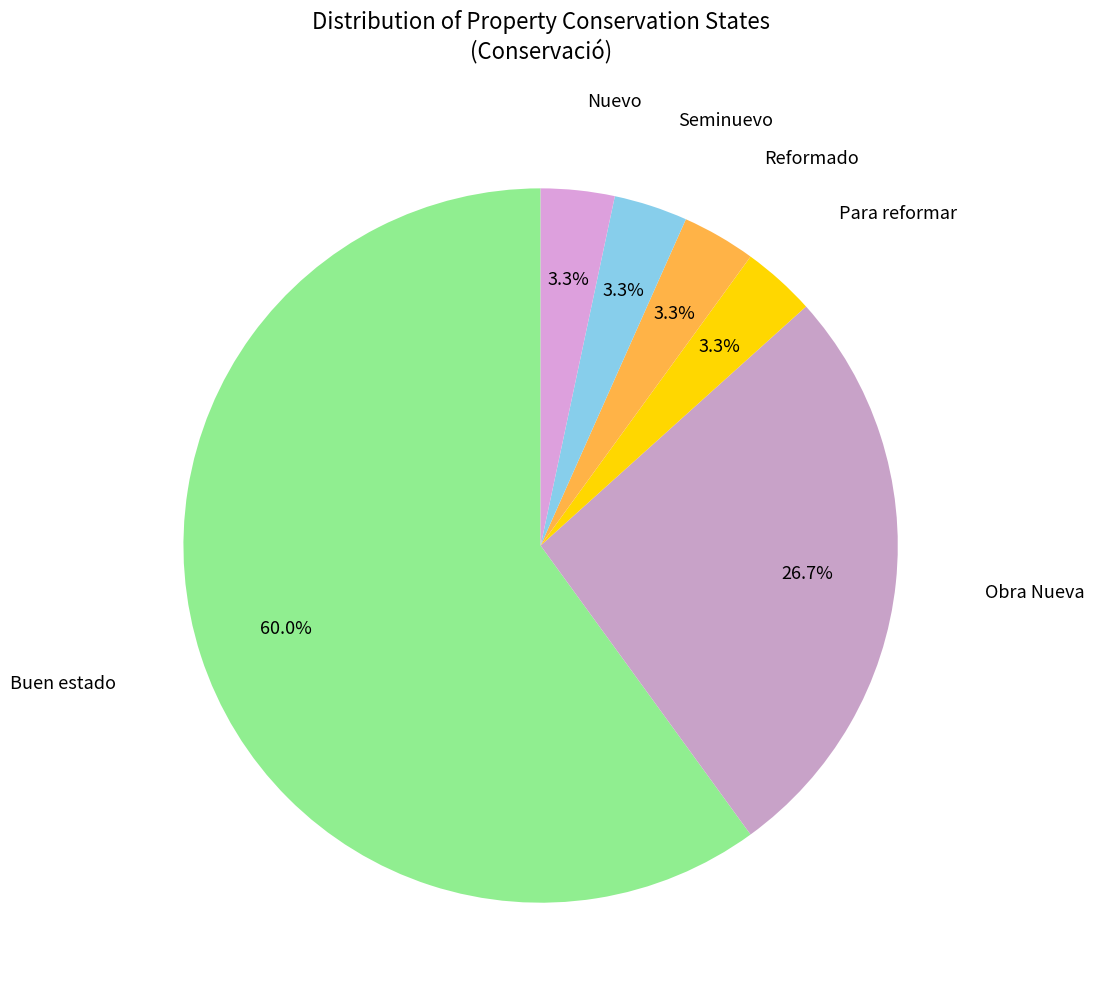

Rank the categories by value from highest to lowest.

Buen estado, Obra Nueva, Para reformar, Reformado, Seminuevo, Nuevo